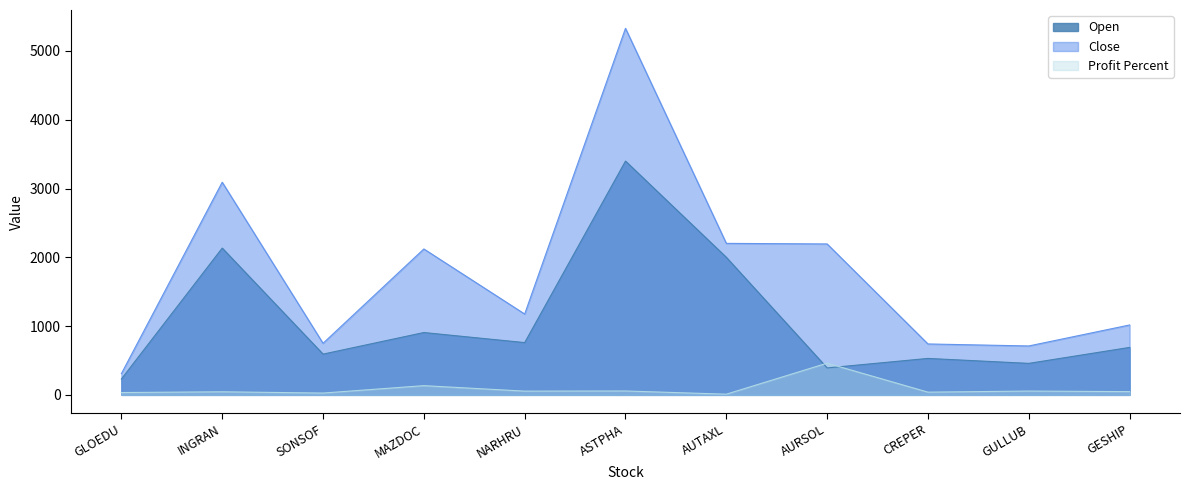

What is the label of the 10th point from the right?

INGRAN